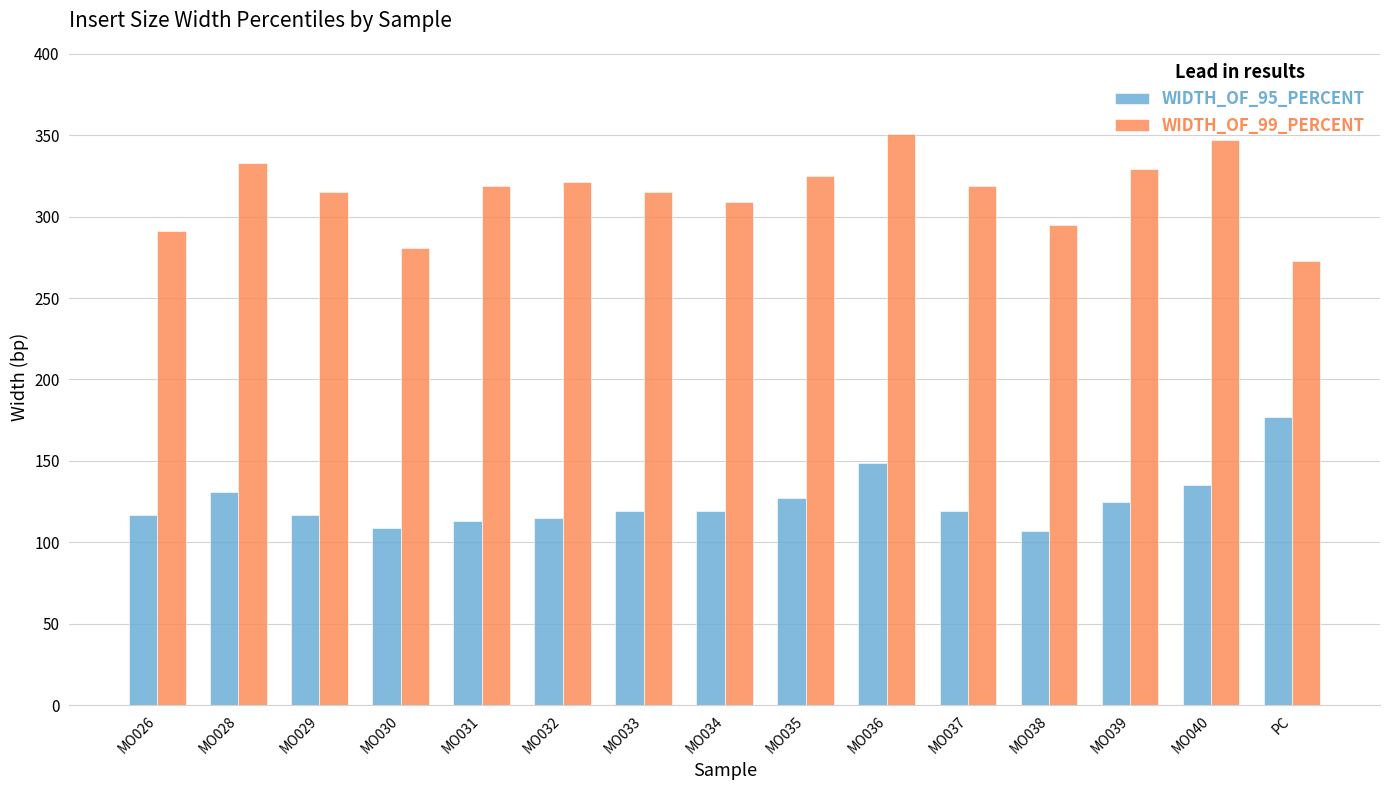

The value of WIDTH_OF_99_PERCENT at MO026 is 478. True or false?

False